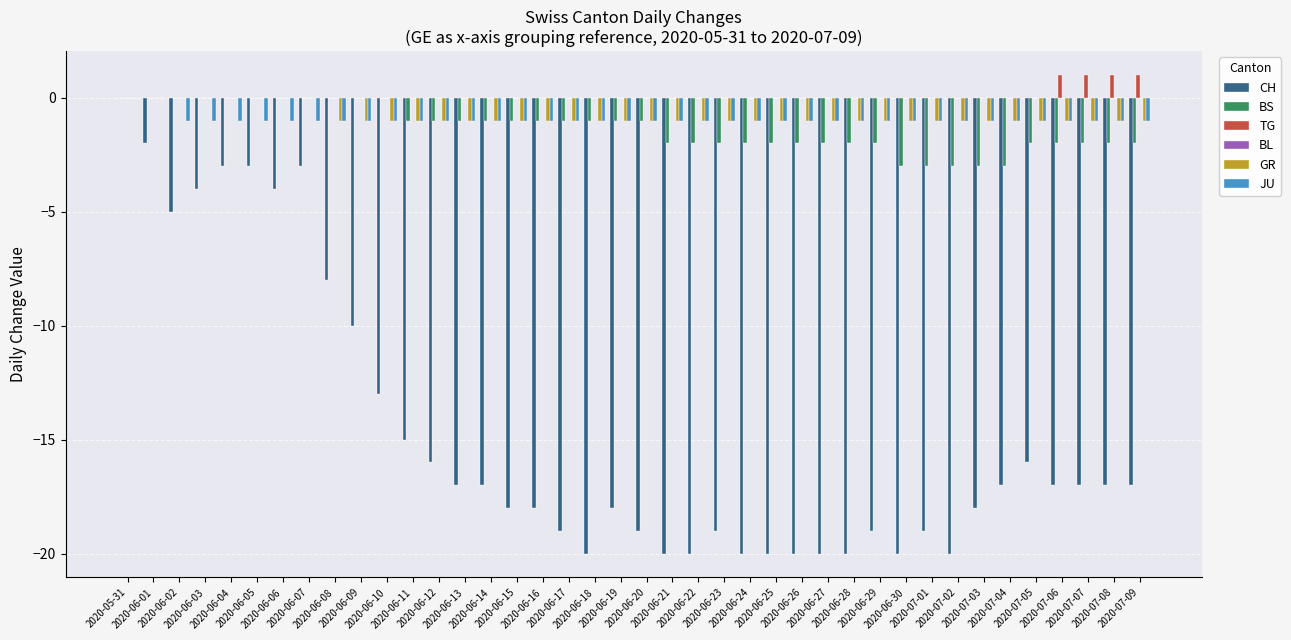

What is the sum of all BS values?

-53